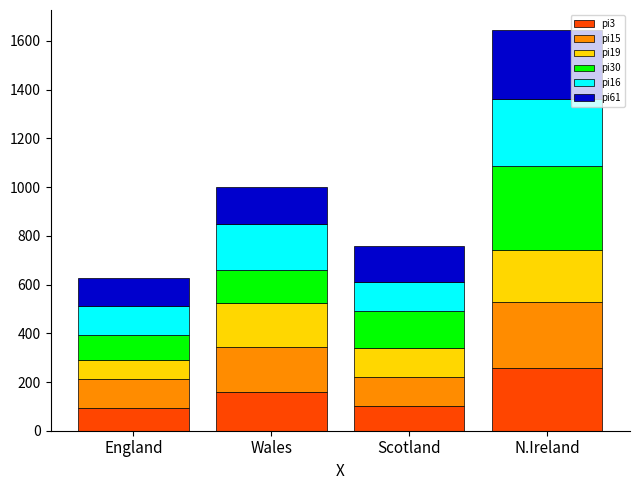

How many data points does each series have?

4